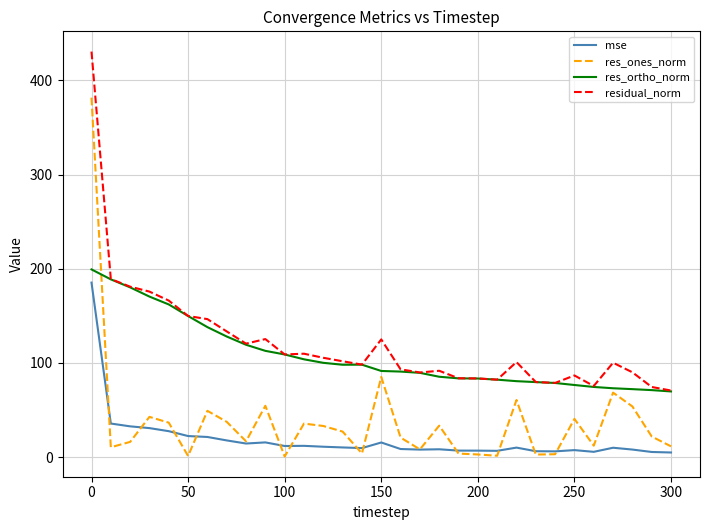

What is the smallest value displayed?

0.8